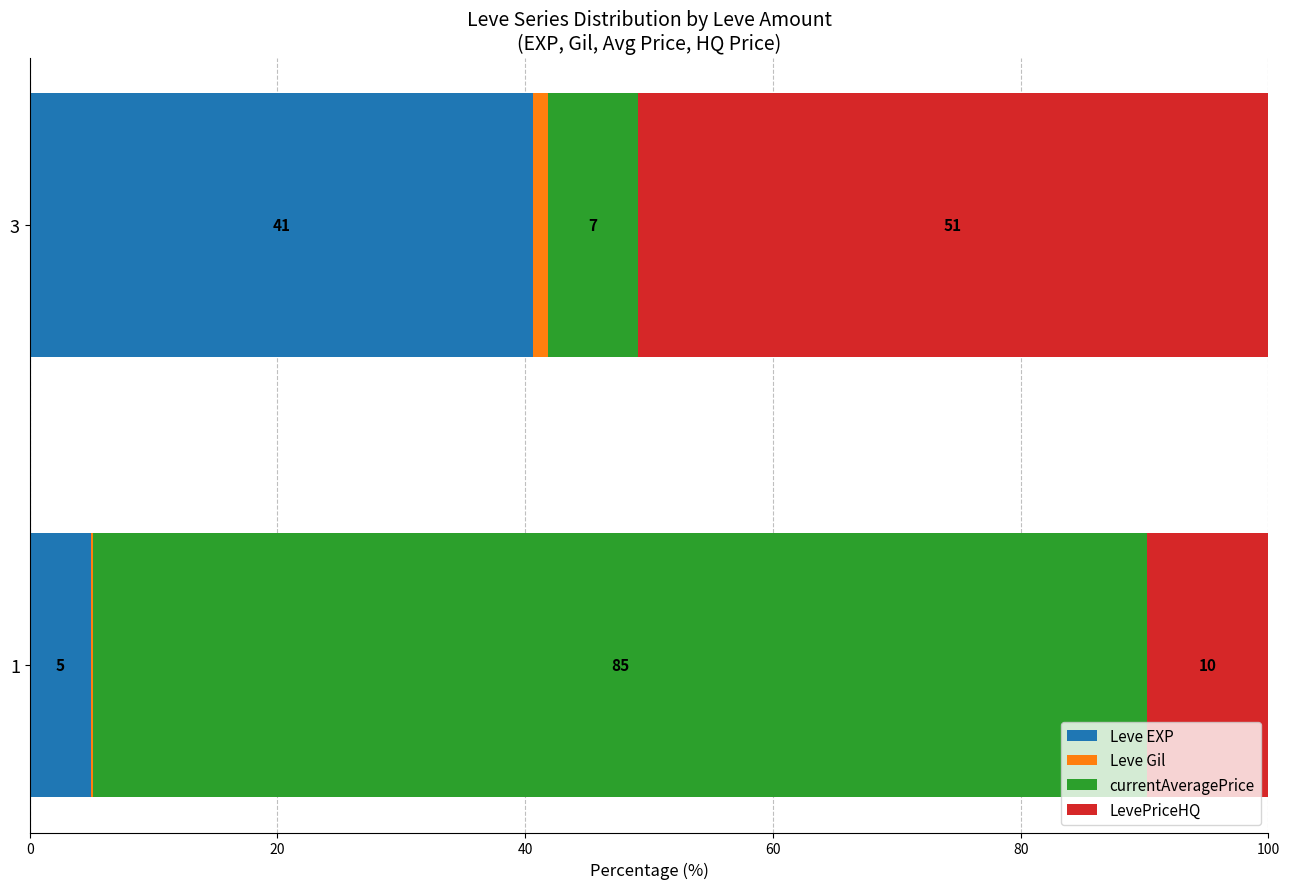

What is the total value across all series at 3?

100.0